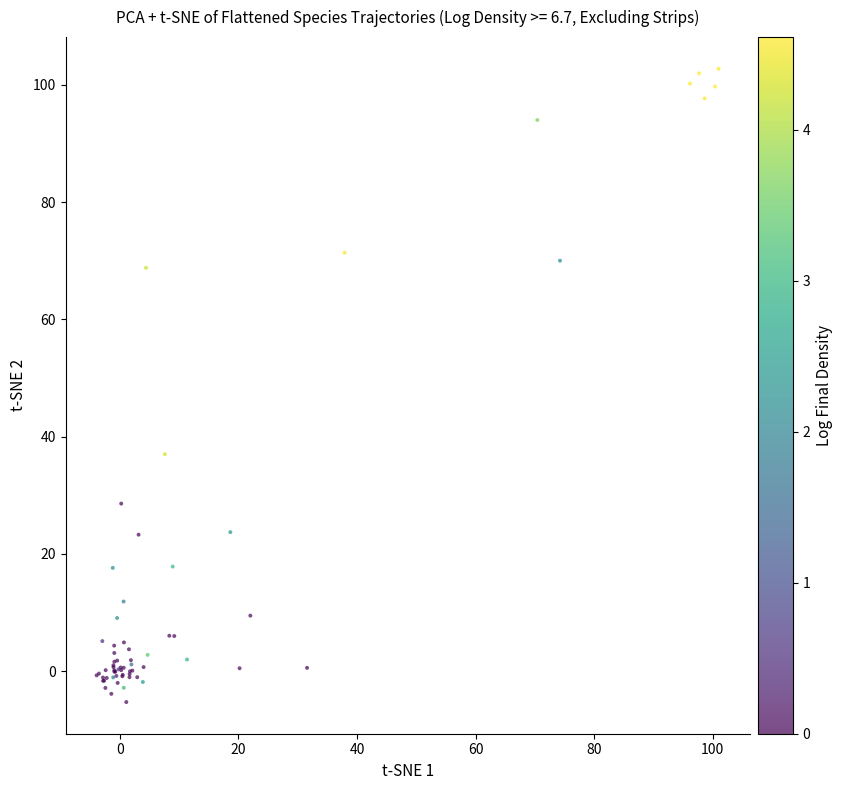

What Y value in the scatter plot is closest to 48?

37.0